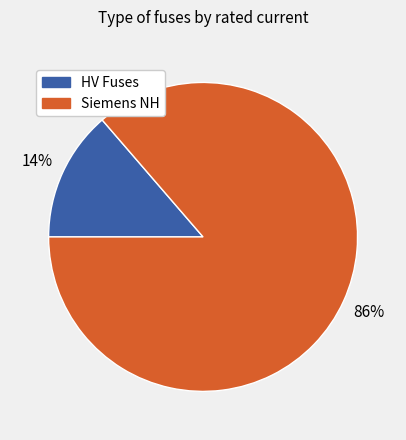

Does any single category account for the majority?

Yes